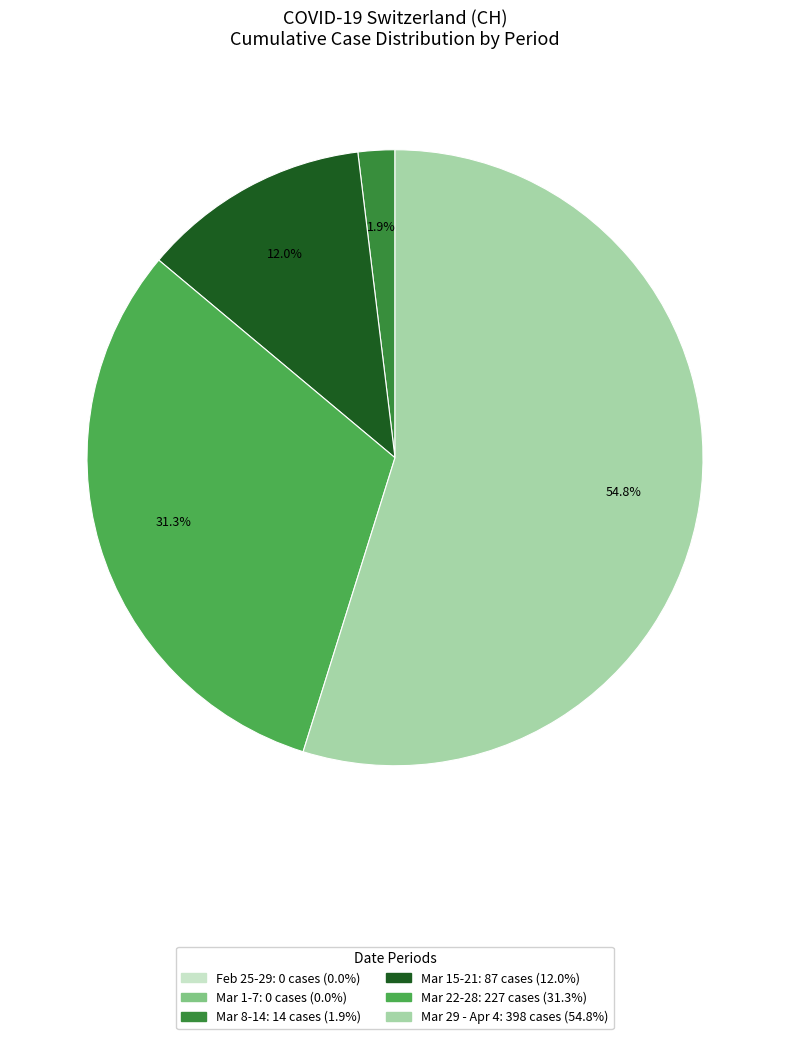

To the nearest percent, what is the average slice percentage?

17%